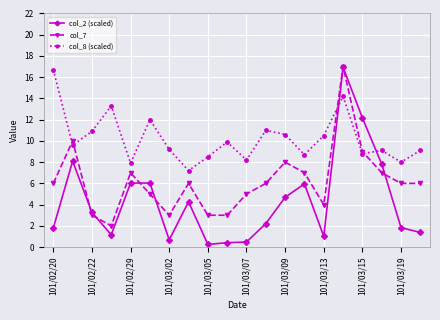

List the series in order of their overall mean, highest first.

col_8 (scaled), col_7, col_2 (scaled)